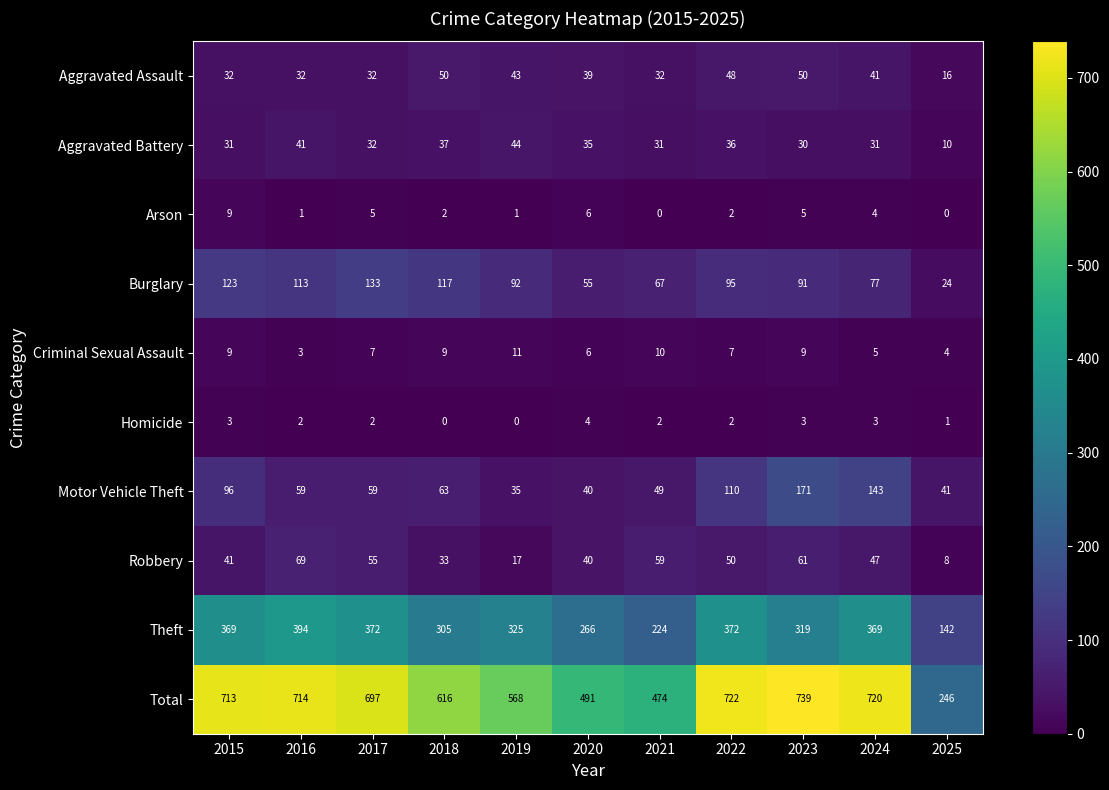

The Arson series shows 2 at 2018. True or false?

True